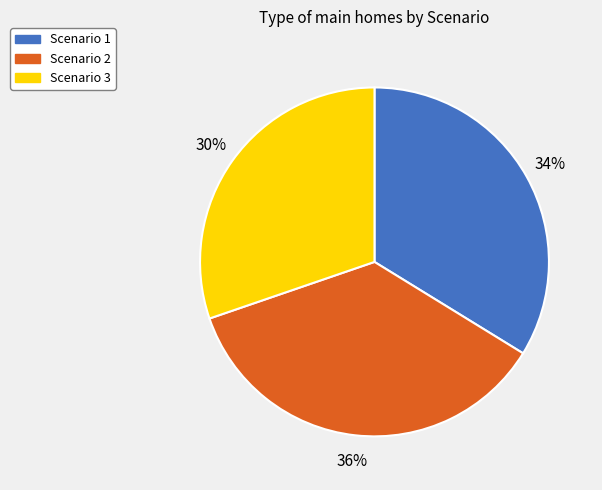

To the nearest percent, what portion does Scenario 1 represent?

34%